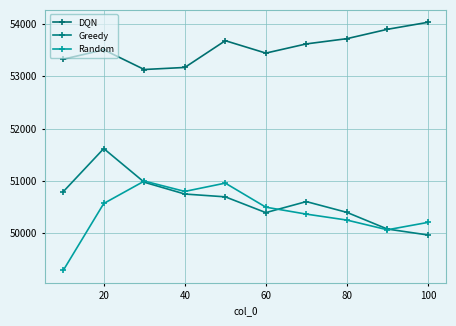

True or false: Random and Greedy cross at least once.

True